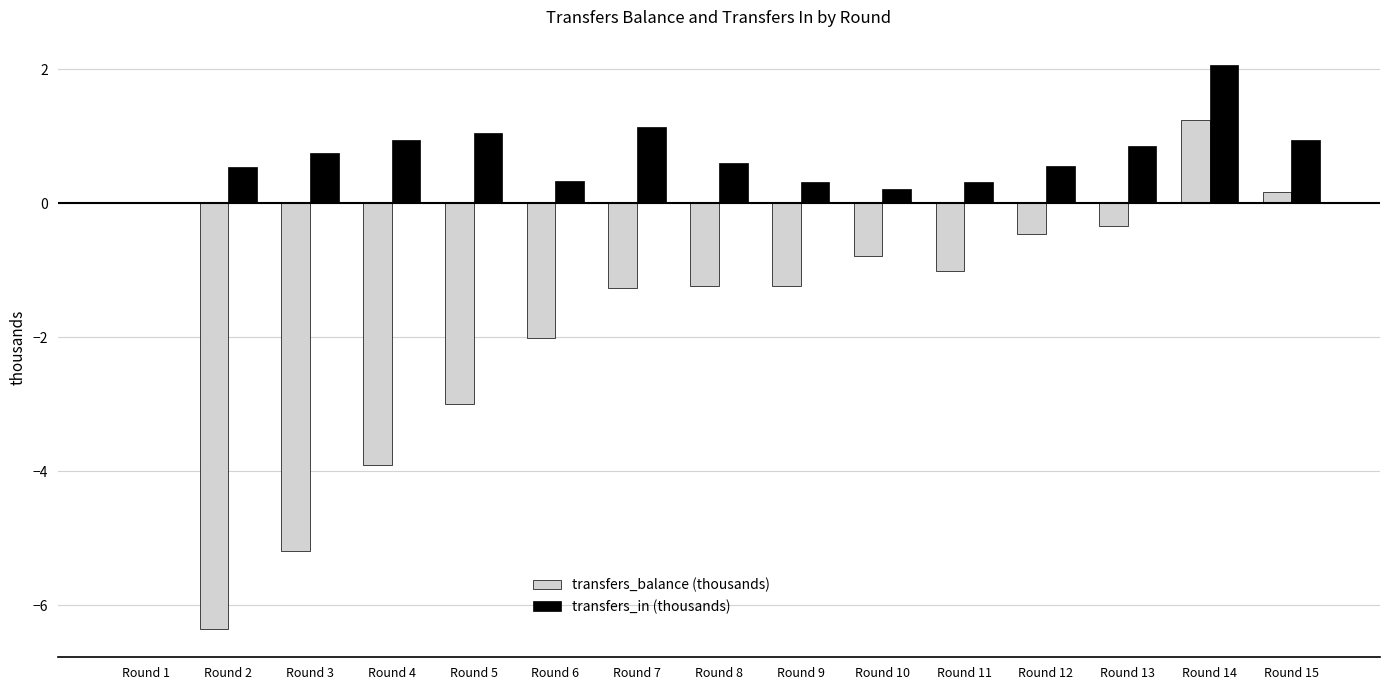

At which label does transfers_in (thousands) reach its peak?

Round 14